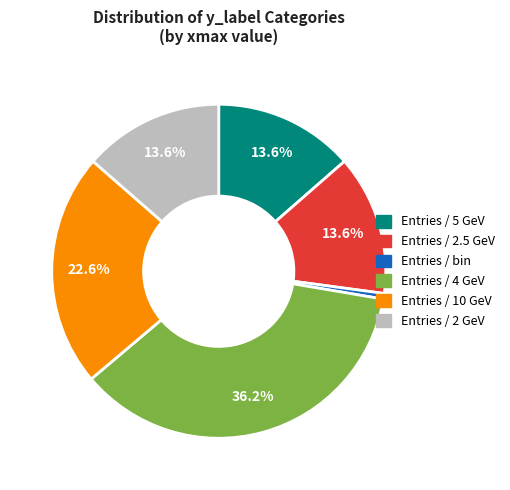

Do Entries / 2.5 GeV and Entries / 10 GeV together represent more than half of the pie?

No